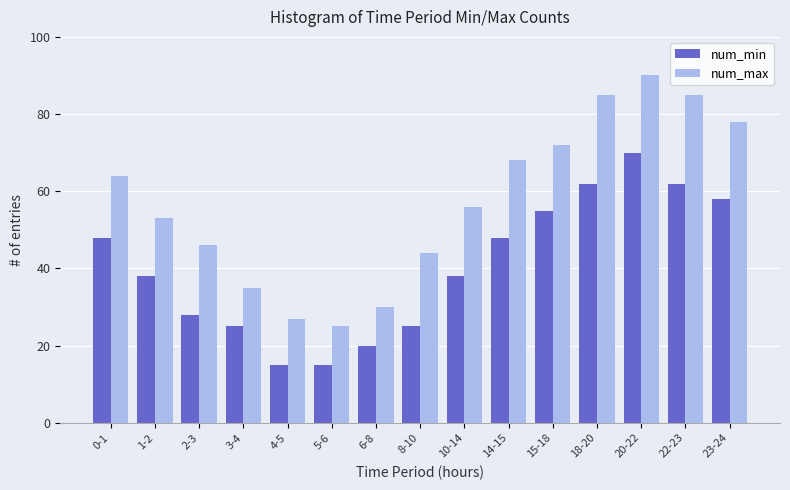

How many series are shown in this chart?

2